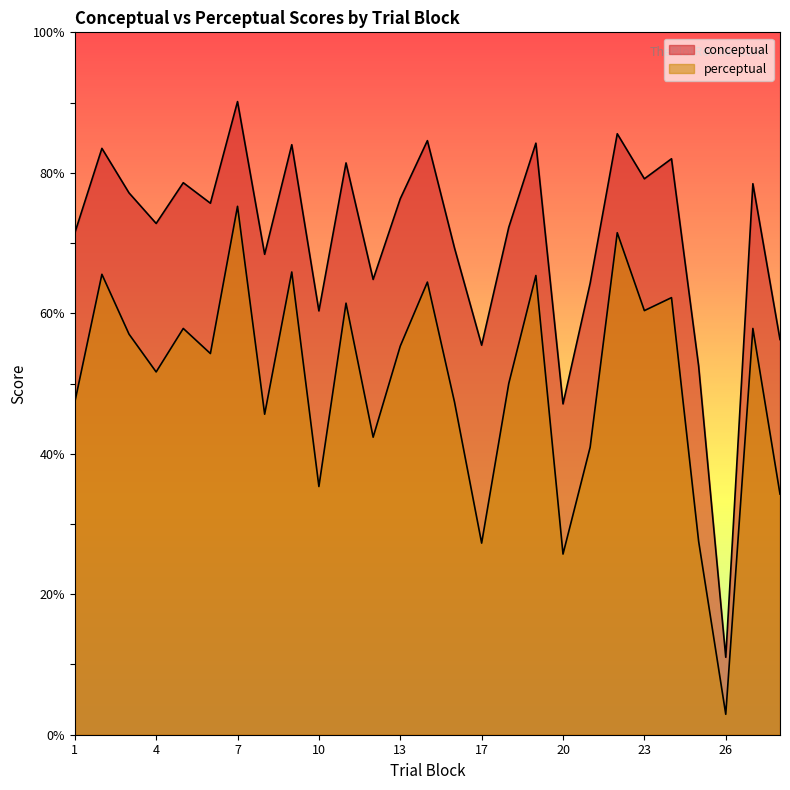

Which category has the highest value in the conceptual series?

7